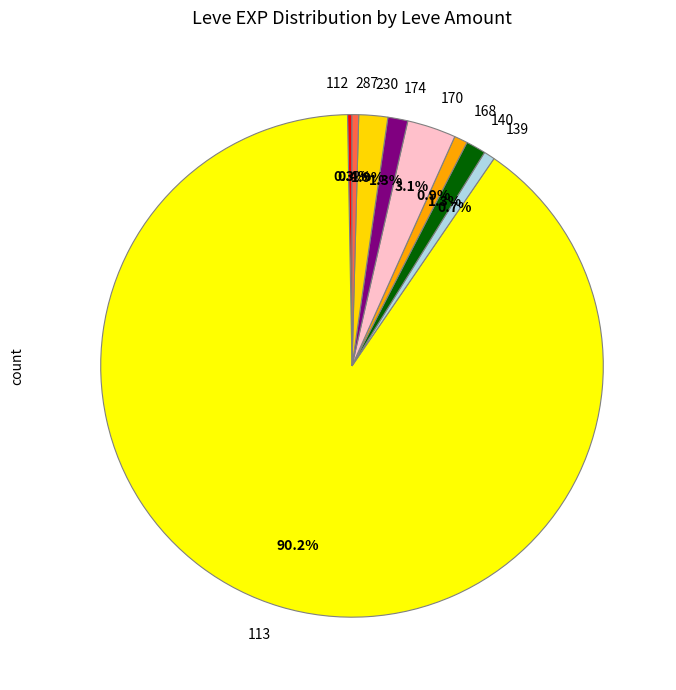

Is 112 the majority of the pie?

No